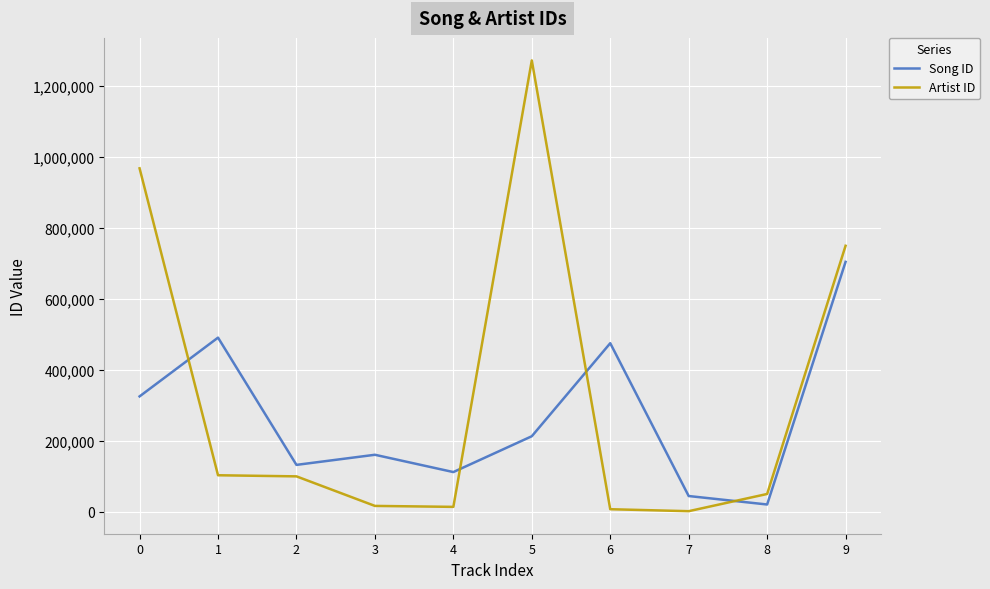

The value of Artist ID at 0 is 542007. True or false?

False